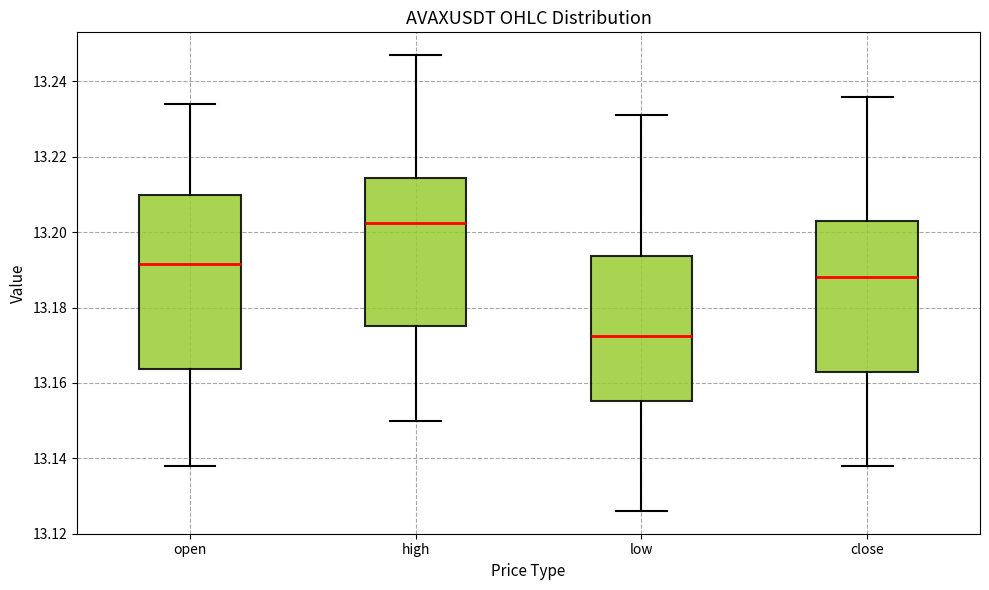

Comparing the boxes themselves (not the whiskers), which one is the tallest?

open